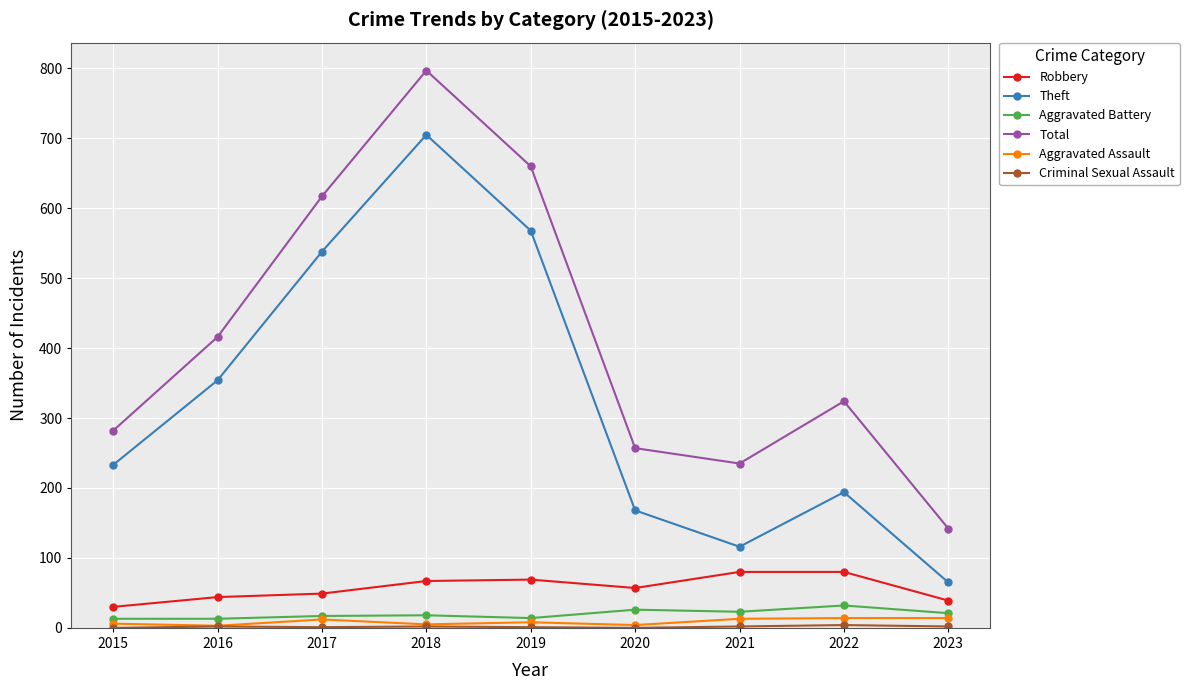

What is the highest value of the Robbery series?

80